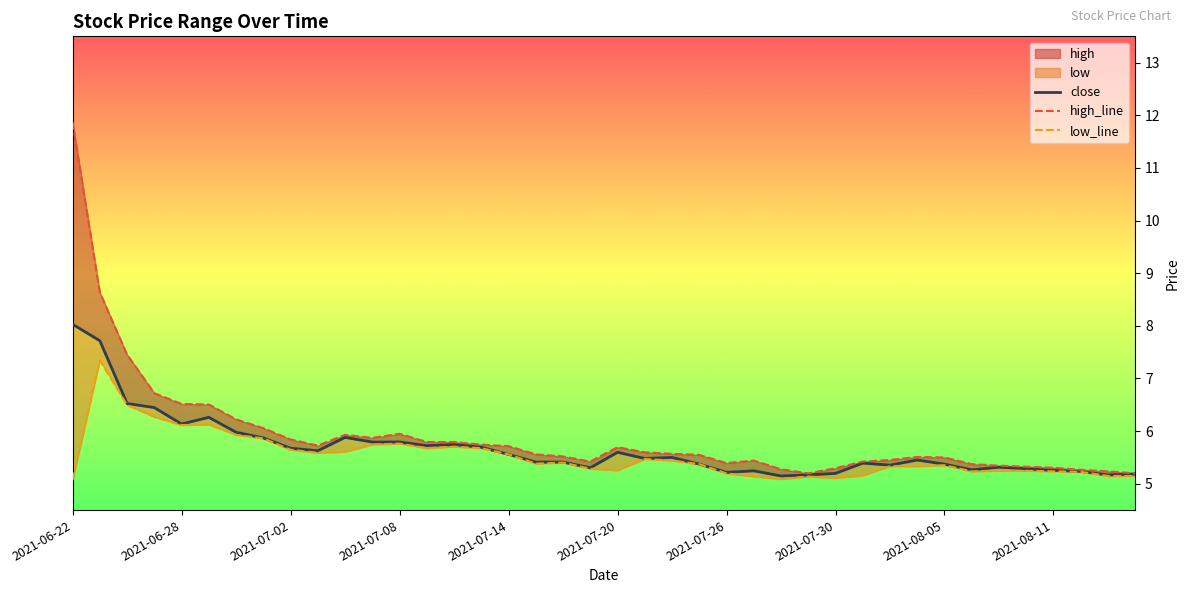

What is the value of the high_line point at the 1st from the left?

11.9